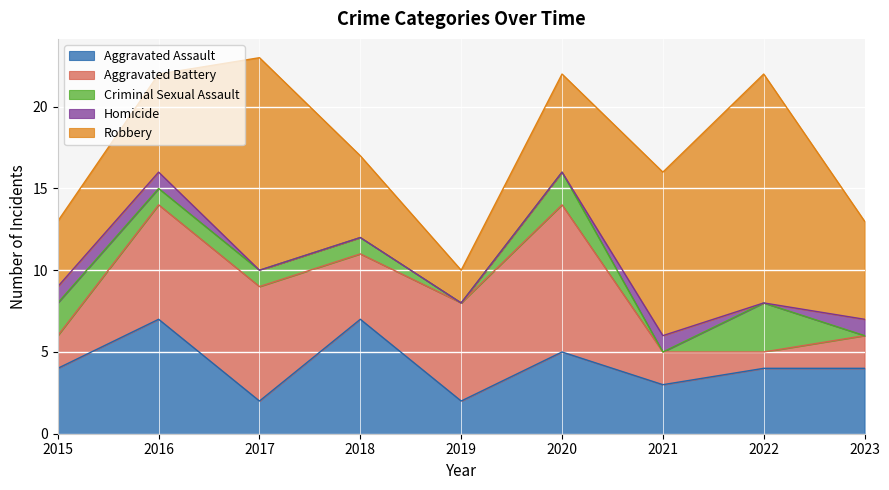

How many interior local peaks does the Aggravated Battery series have?

1